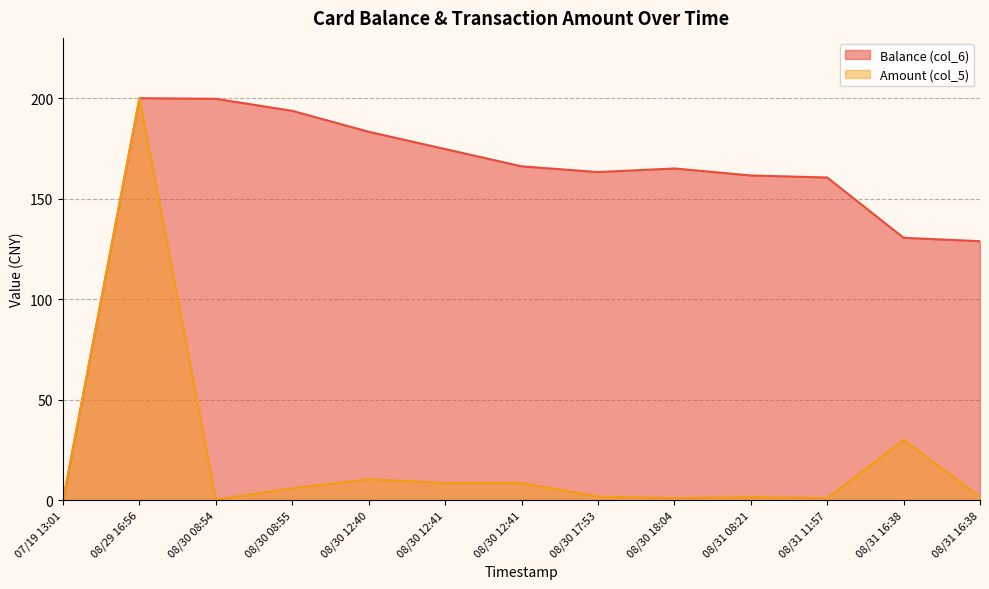

Which series has the largest total across all categories?

Balance (col_6)